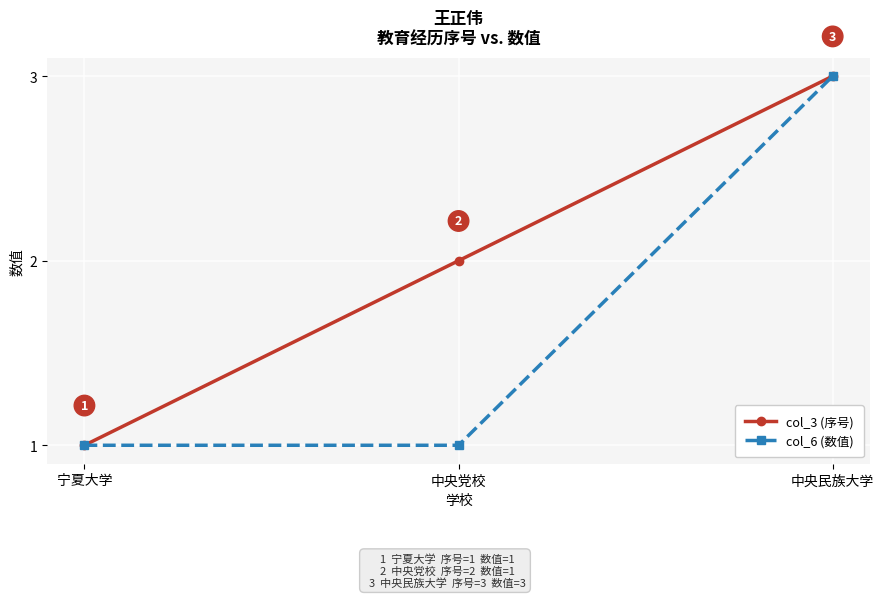

What is the label of the 3rd point from the right?

宁夏大学